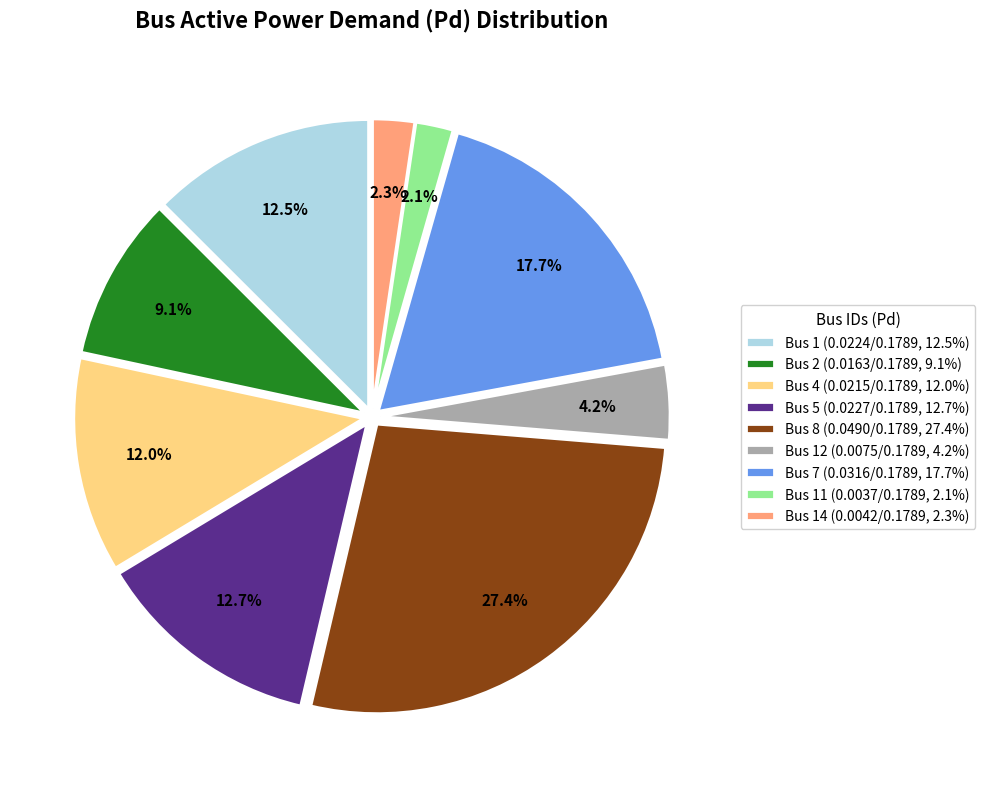

Is there a majority slice in this chart?

No